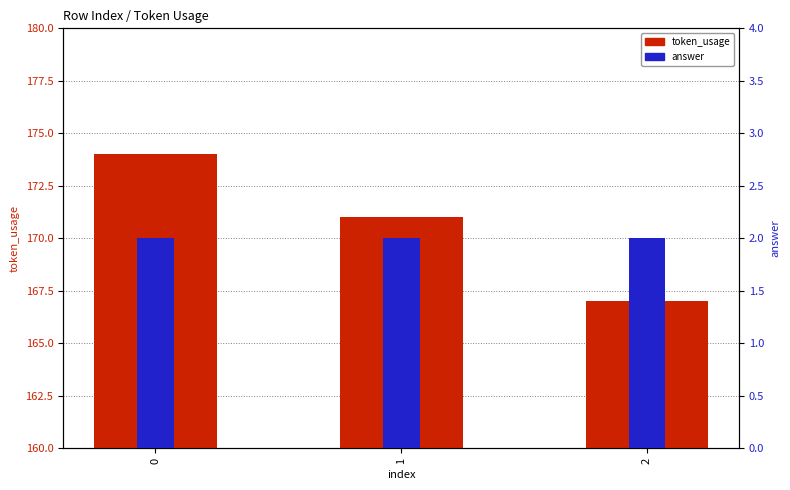

Is the value of answer at 2 greater than the value of token_usage at 1?

No